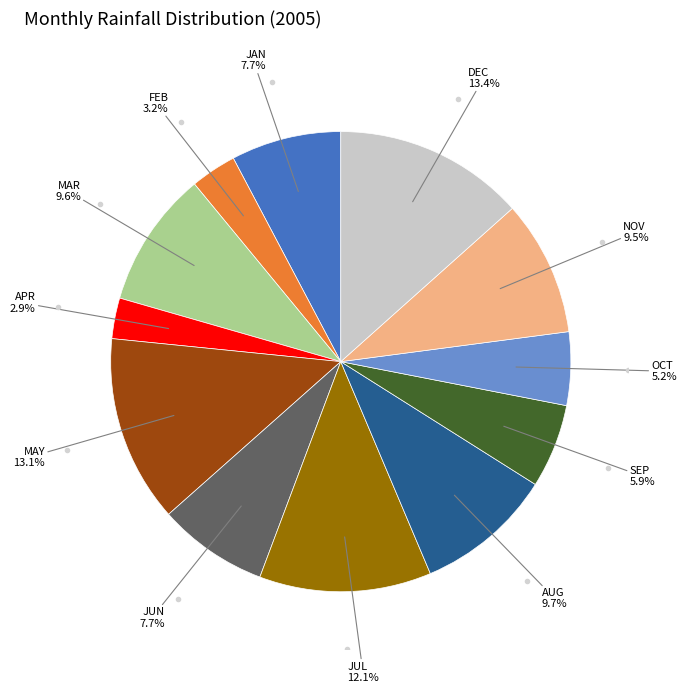

Is there any slice that represents more than half of the pie?

No